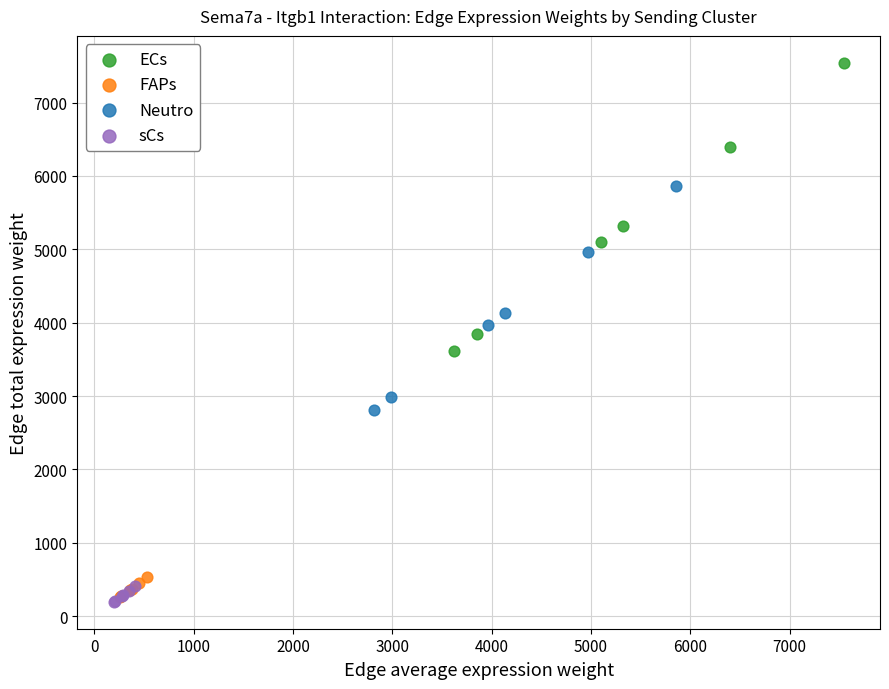

What are all the series names shown in the legend?

ECs, FAPs, Neutro, sCs